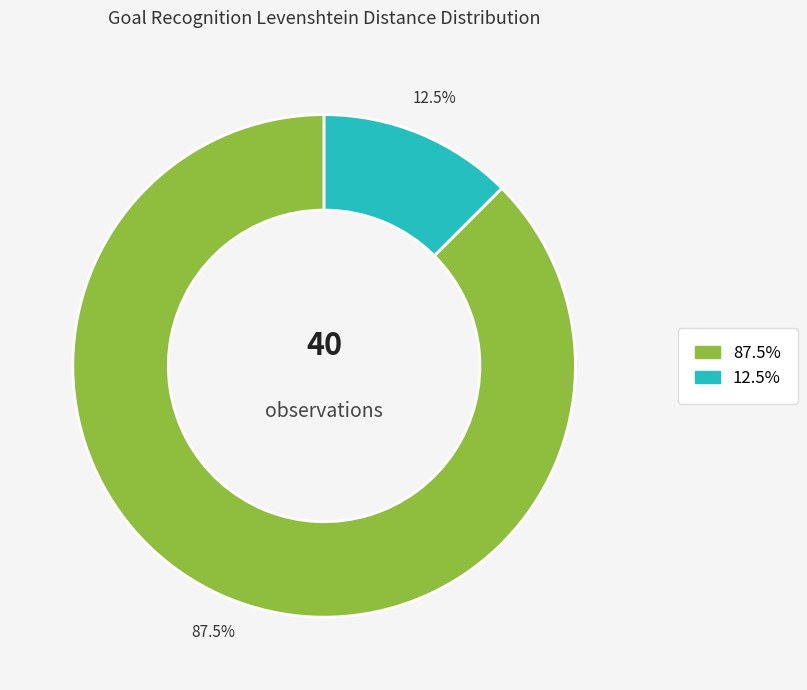

Is there a majority slice in this chart?

Yes